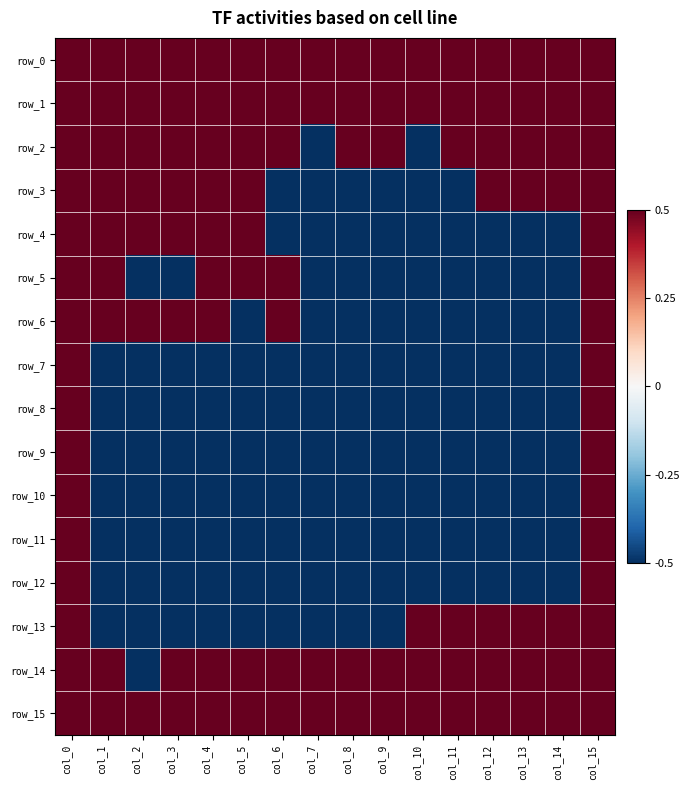

Is the value of row_3 at col_15 greater than the value of row_6 at col_7?

Yes